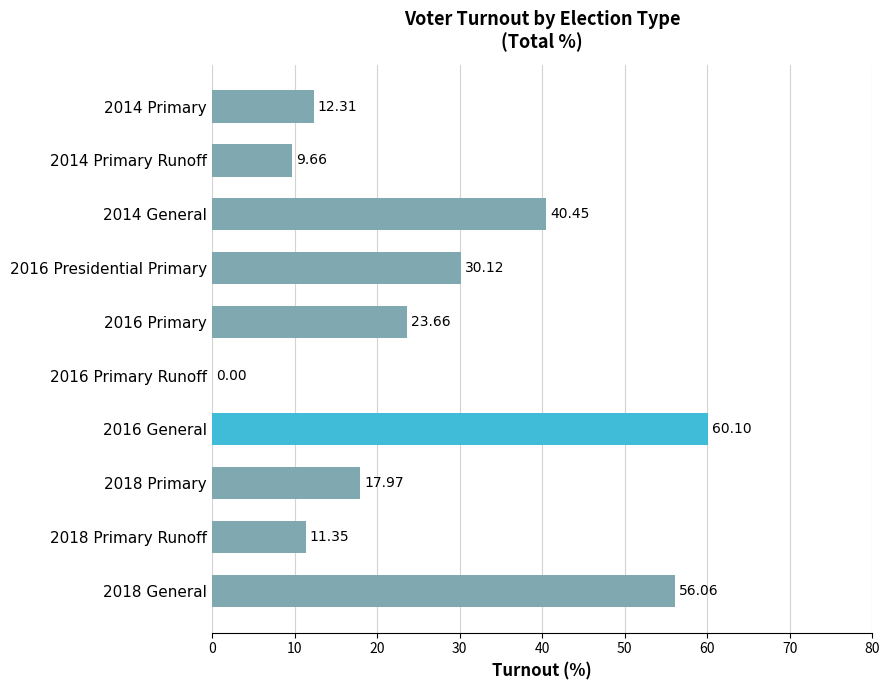

What is the sum of all values?

261.7